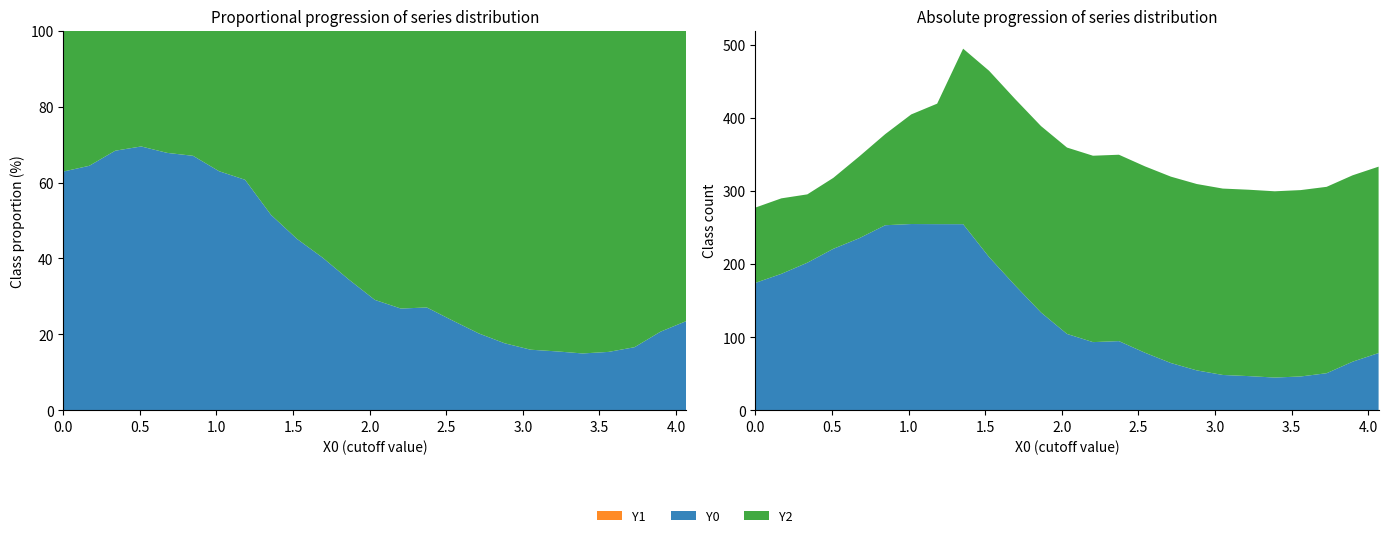

Reading left to right, transcribe all the data shown in this chart.

X0: 0=0.0	1=0.2	2=0.3	3=0.5	4=0.7	5=0.8	6=1.0	7=1.2	8=1.4	9=1.5	10=1.7	11=1.9	12=2.0	13=2.2	14=2.4	15=2.5	16=2.7	17=2.9	18=3.1	19=3.2	20=3.4	21=3.6	22=3.7	23=3.9	24=4.1
Y0: 0=174.5	1=186.8	2=202.1	3=221.1	4=235.6	5=253.4	6=255.0	7=254.8	8=254.8	9=209.8	10=171.1	11=134.0	12=104.6	13=93.4	14=94.8	15=78.9	16=64.8	17=54.7	18=48.5	19=46.9	20=45.0	21=46.4	22=50.9	23=66.7	24=78.5
Y1: 0=0.0	1=0.0	2=0.0	3=0.0	4=0.0	5=0.0	6=0.0	7=0.0	8=0.0	9=0.0	10=0.0	11=0.0	12=0.0	13=0.0	14=0.0	15=0.0	16=0.0	17=0.0	18=0.0	19=0.0	20=0.0	21=0.0	22=0.0	23=0.0	24=0.0
Y2: 0=103.0	1=103.3	2=93.5	3=97.0	4=111.9	5=124.6	6=149.9	7=164.9	8=240.1	9=254.8	10=255.0	11=255.0	12=255.0	13=255.0	14=255.0	15=255.0	16=255.0	17=255.0	18=255.0	19=255.0	20=254.8	21=255.0	22=255.0	23=255.0	24=255.0